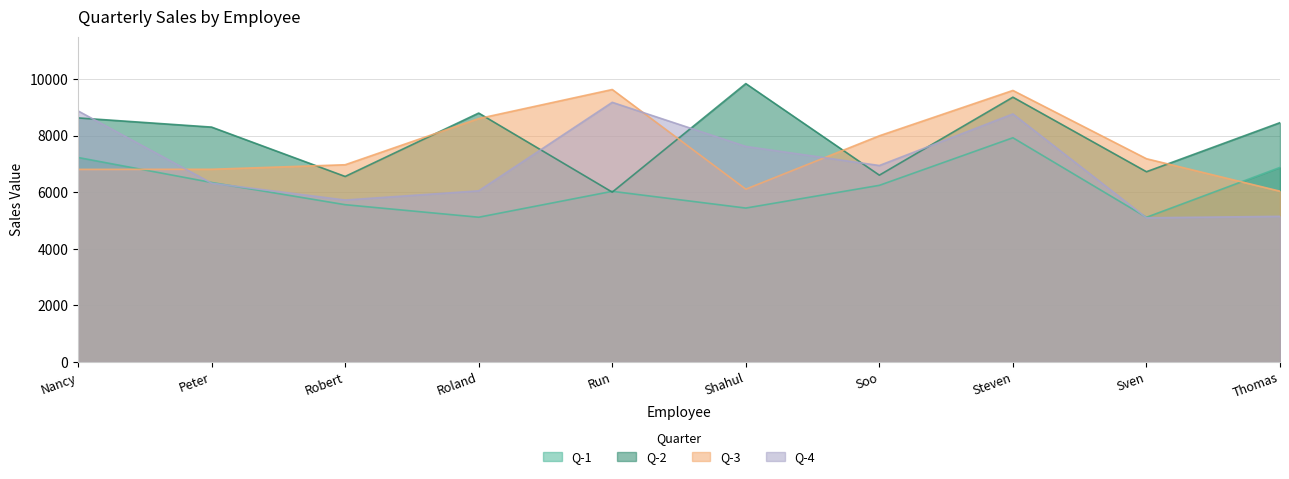

What are all the series names shown in the legend?

Q-1, Q-2, Q-3, Q-4